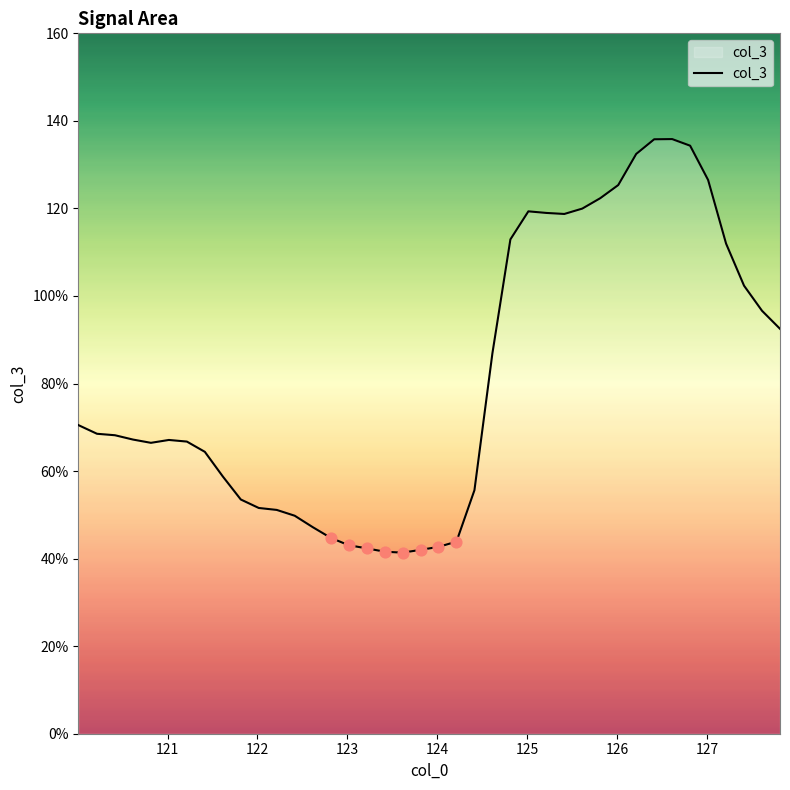

Is this an area chart (filled region under the line)?

Yes